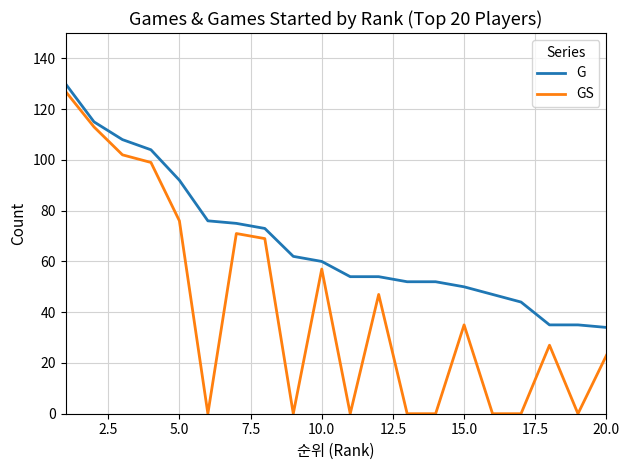

Rank the series by their average value, from highest to lowest.

G, GS